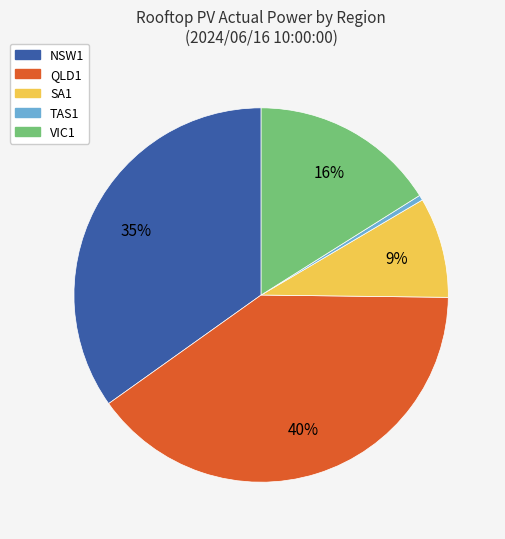

How many segments does this pie chart have?

5